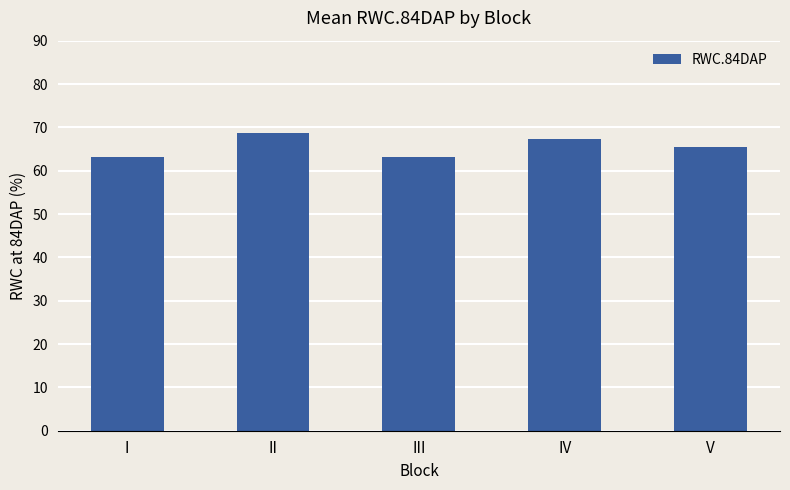

What is the approximate value at II?

68.7